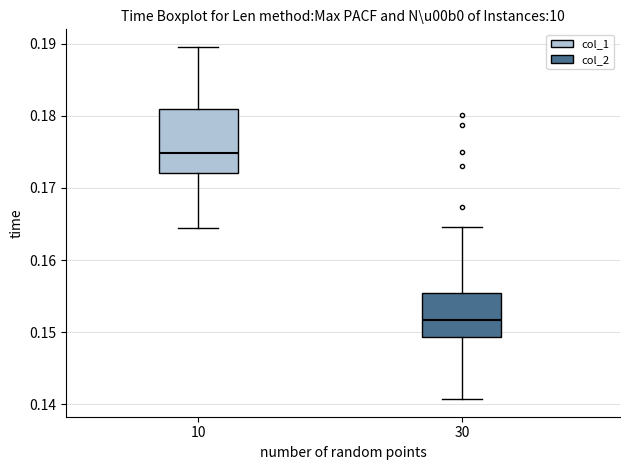

Where does the upper whisker of the box at x = 10 end on the y-axis? The values are not printed on the chart, so give them approximately, as read against the axis.

0.190